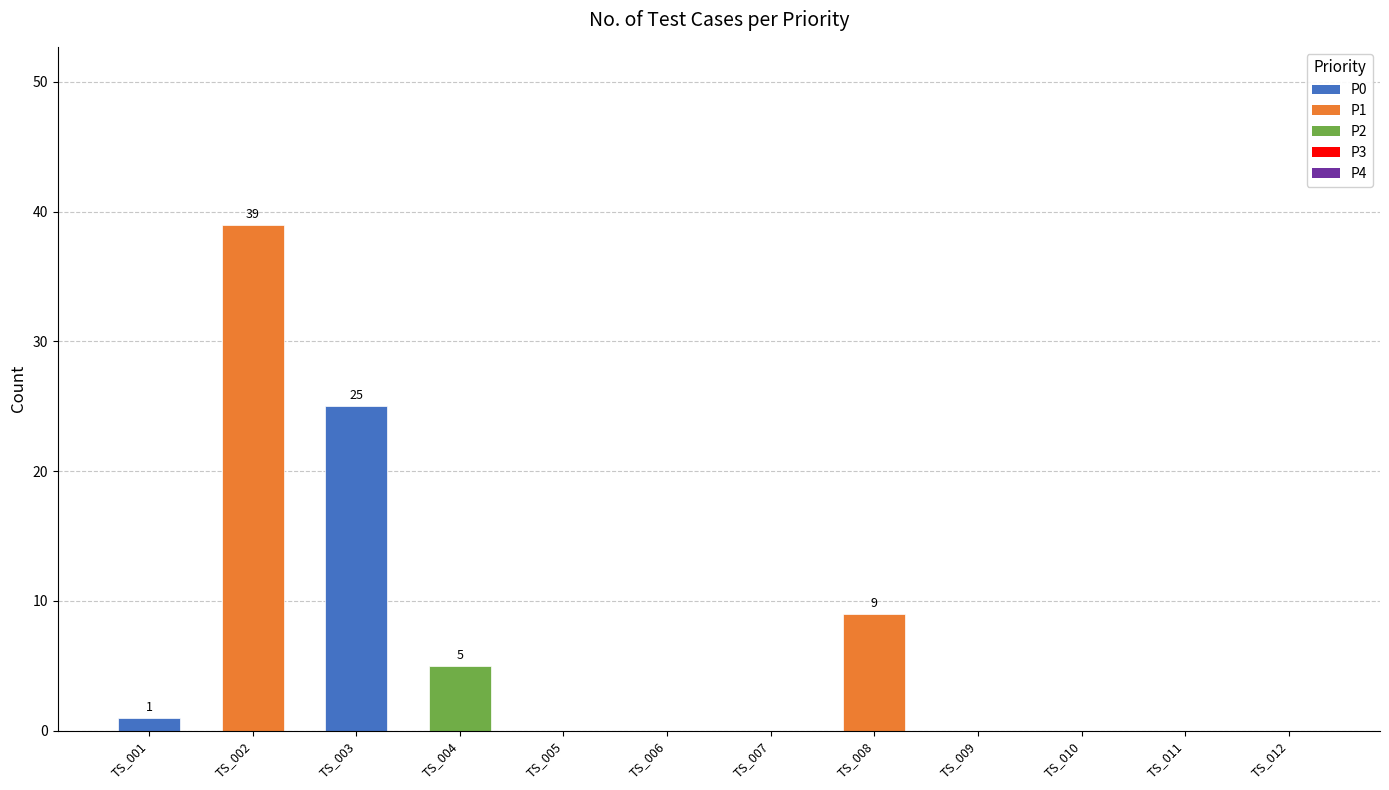

The value at TS_005 is 0. True or false?

True